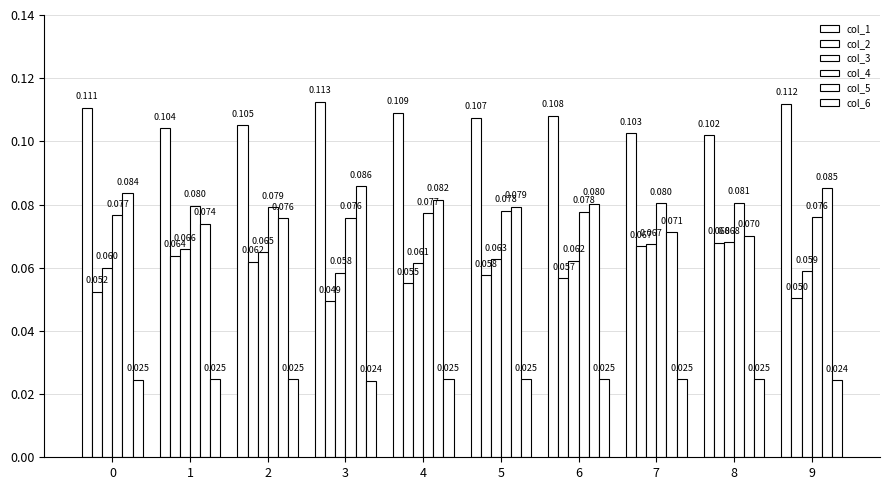

Reading left to right, what are all the values shown in this chart?

col_1: 0=0.1	1=0.1	2=0.1	3=0.1	4=0.1	5=0.1	6=0.1	7=0.1	8=0.1	9=0.1
col_2: 0=0.1	1=0.1	2=0.1	3=0.0	4=0.1	5=0.1	6=0.1	7=0.1	8=0.1	9=0.1
col_3: 0=0.1	1=0.1	2=0.1	3=0.1	4=0.1	5=0.1	6=0.1	7=0.1	8=0.1	9=0.1
col_4: 0=0.1	1=0.1	2=0.1	3=0.1	4=0.1	5=0.1	6=0.1	7=0.1	8=0.1	9=0.1
col_5: 0=0.1	1=0.1	2=0.1	3=0.1	4=0.1	5=0.1	6=0.1	7=0.1	8=0.1	9=0.1
col_6: 0=0.0	1=0.0	2=0.0	3=0.0	4=0.0	5=0.0	6=0.0	7=0.0	8=0.0	9=0.0